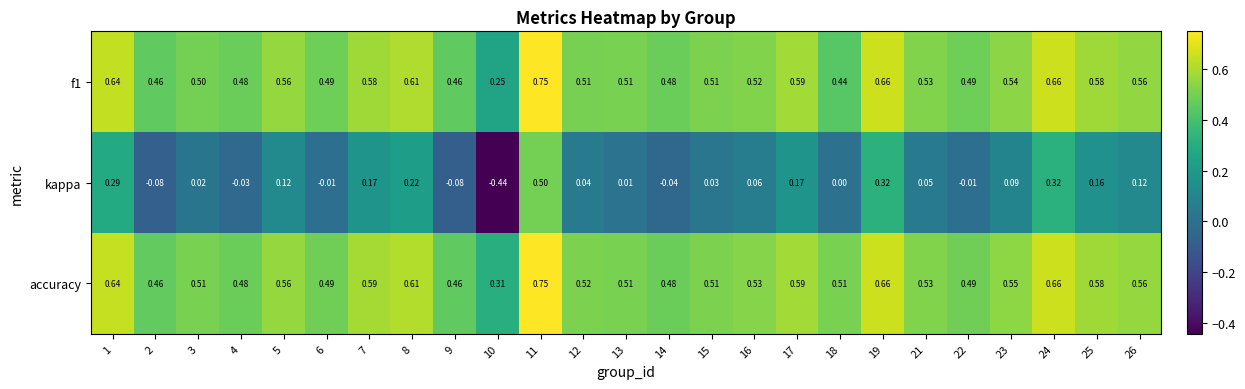

Which series changed the most between 8 and 11?

kappa